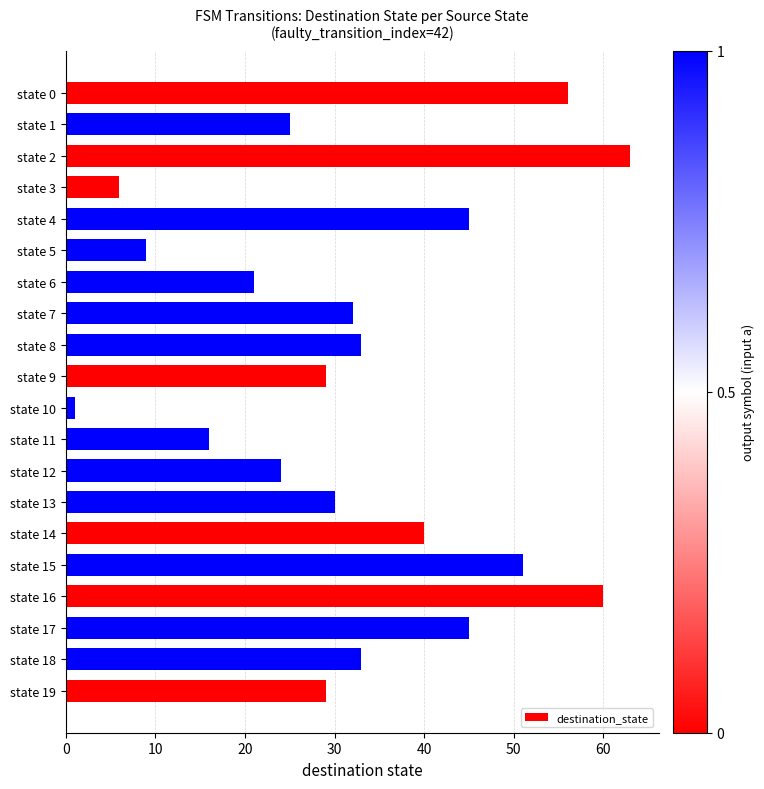

Reading top to bottom, what are all the values shown in this chart?

56	25	63	6	45	9	21	32	33	29	1	16	24	30	40	51	60	45	33	29